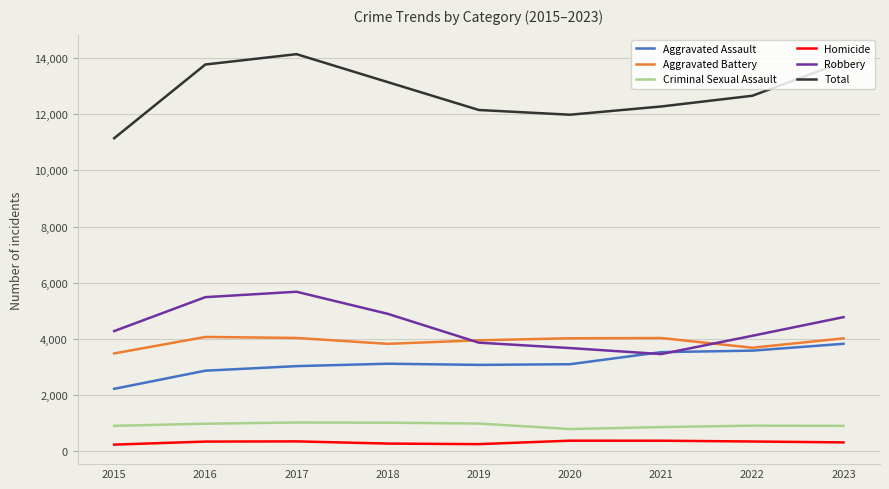

What is the spread (max minus min) of values at 2021?

11894